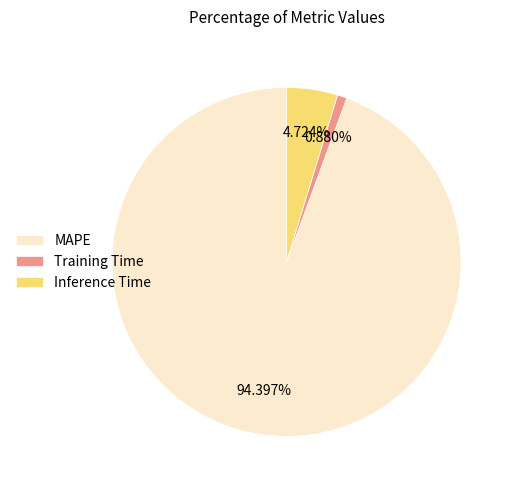

Does MAPE represent more than half of the total?

Yes